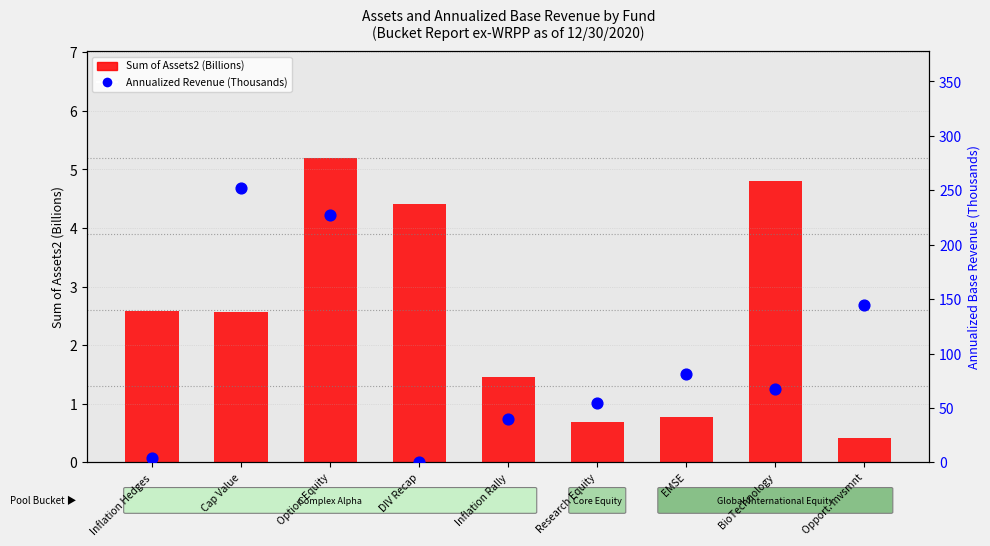

What are all the series names shown in the legend?

Sum of Assets2 (Billions), Annualized Revenue (Thousands)